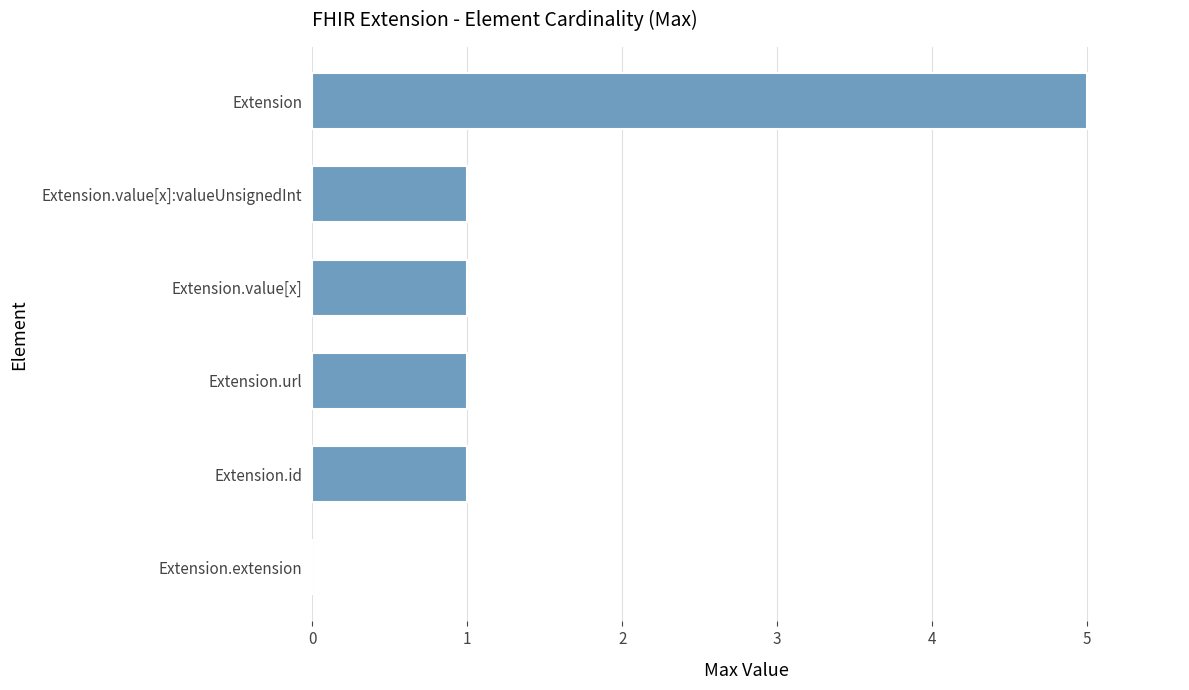

What is the greatest value displayed?

5